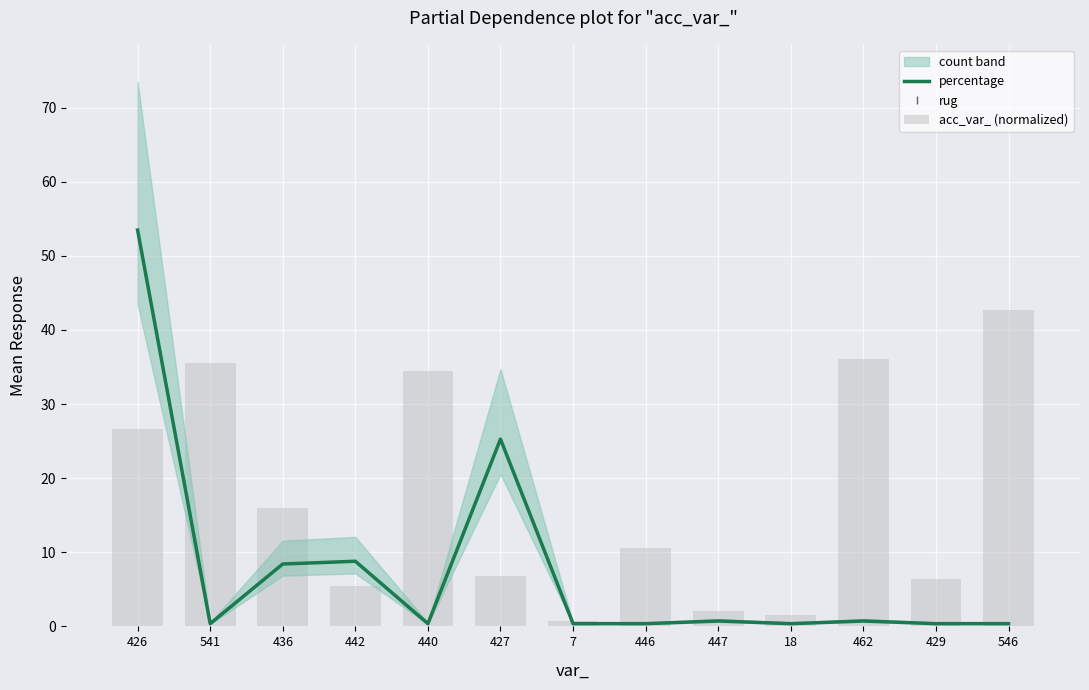

What is the sum of all acc_var_ (normalized) values?

225.2